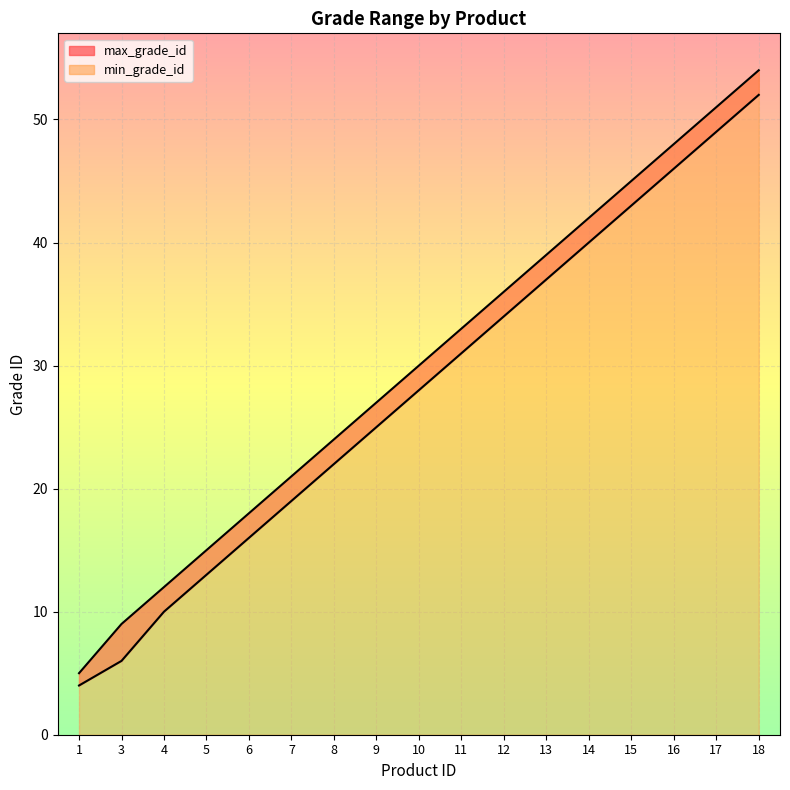

Which category has the highest value across all series?

18